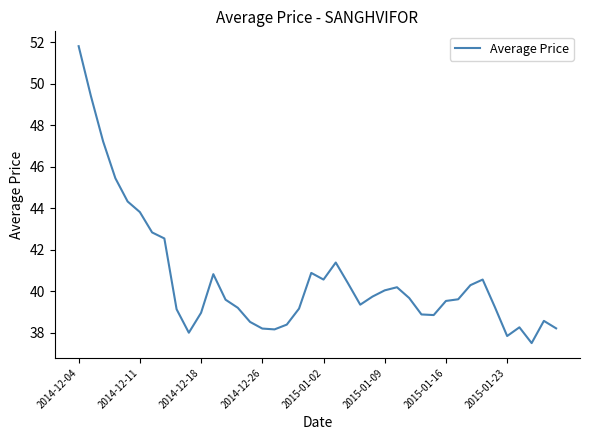

What is the maximum value shown in the chart?

51.8